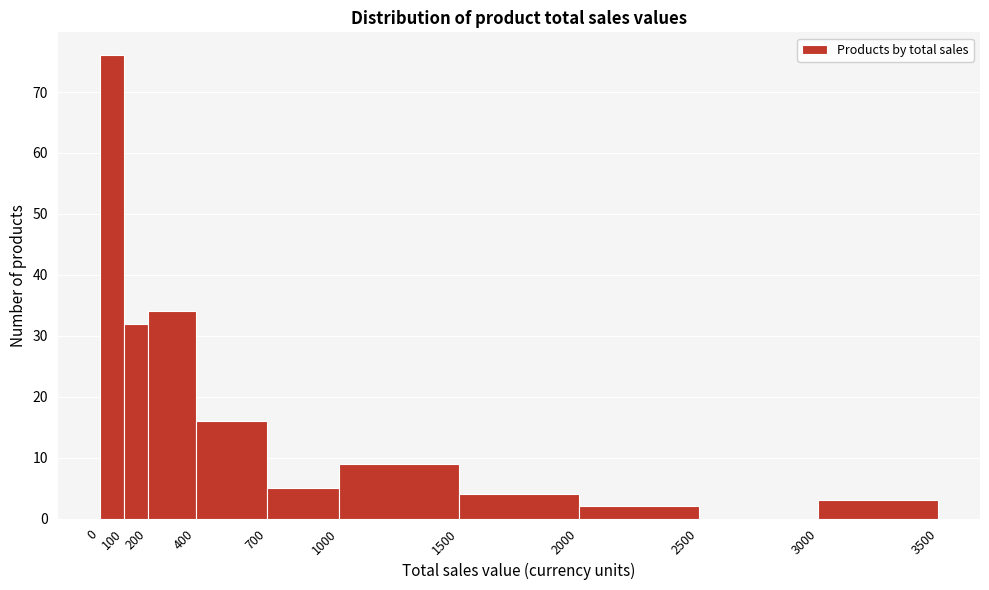

Reading left to right, list every bar in this chart as the range it spans on the x-axis followed by its height. The values are not printed on the chart, so give them approximately, as read against the axis.

0 to 100: 76
100 to 200: 32
200 to 400: 34
400 to 700: 16
700 to 1000: 5
1000 to 1500: 9
1500 to 2000: 4
2000 to 2500: 2
2500 to 3000: 0
3000 to 3500: 3